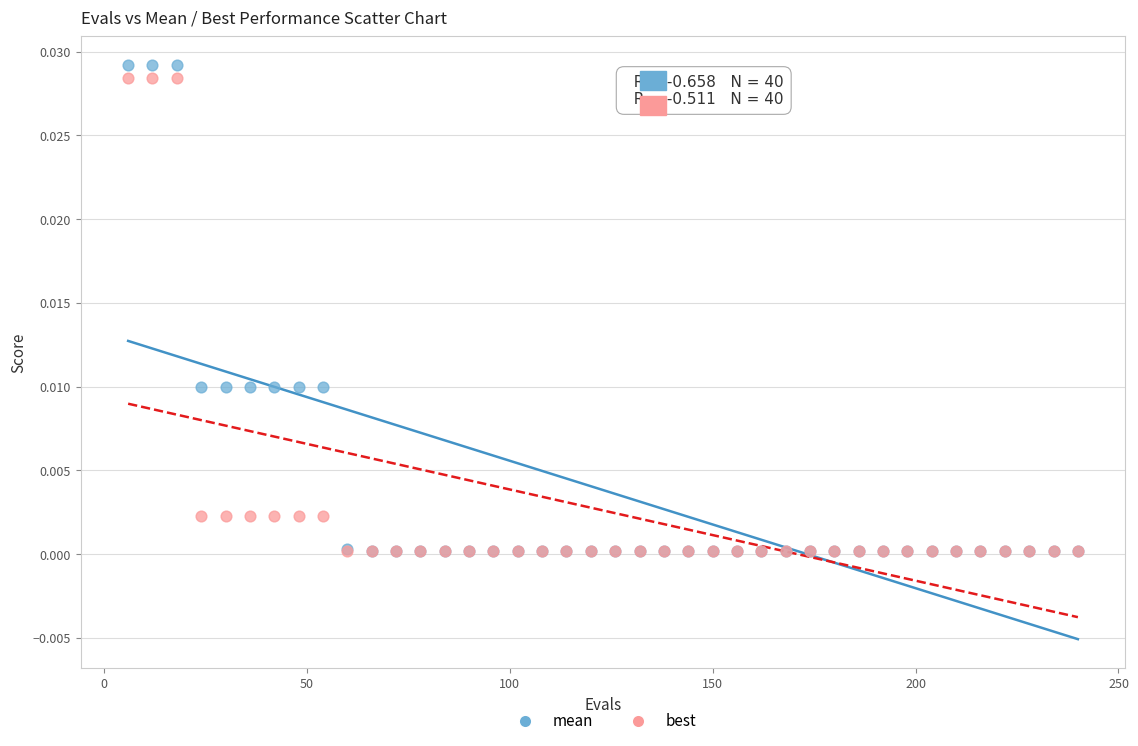

What are all the series names shown in the legend?

mean, best